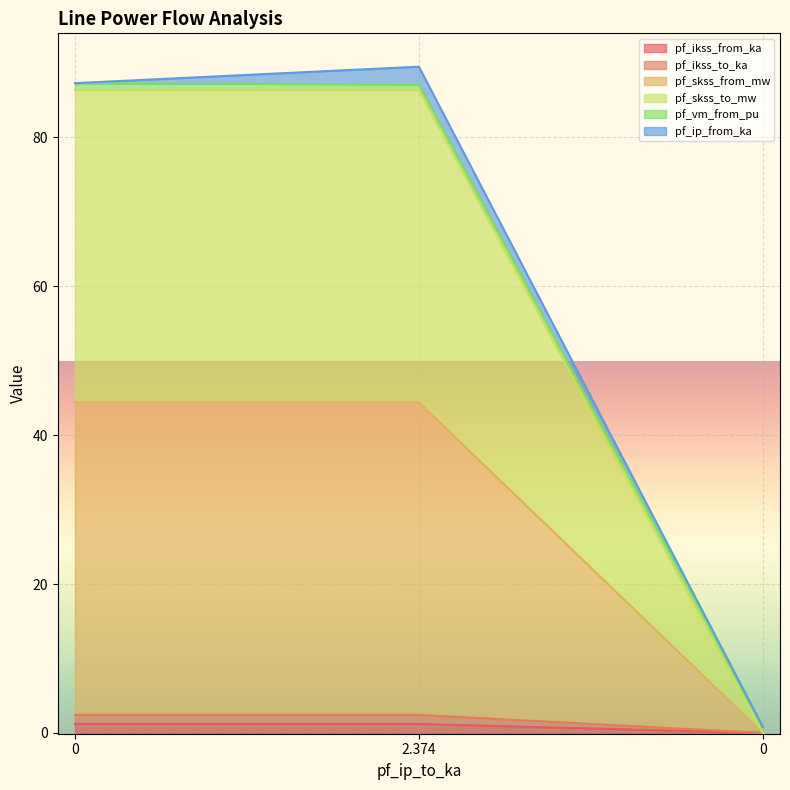

Does the chart display data point markers on the line(s)?

No